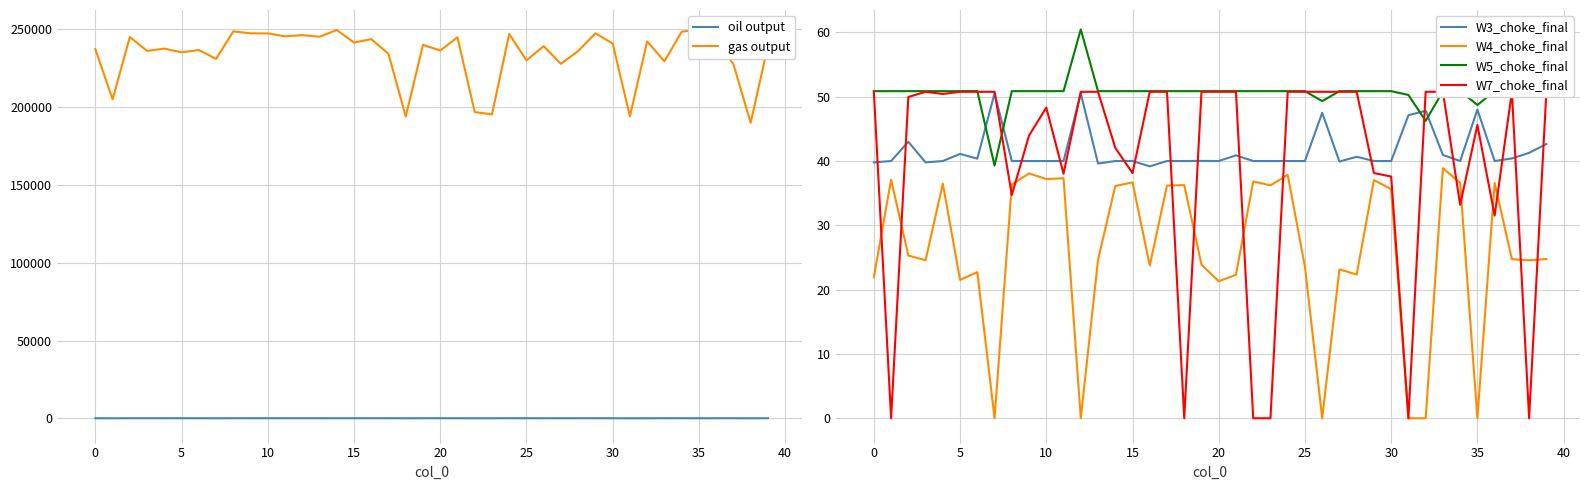

What is the highest value of the W5_choke_final series?

60.5